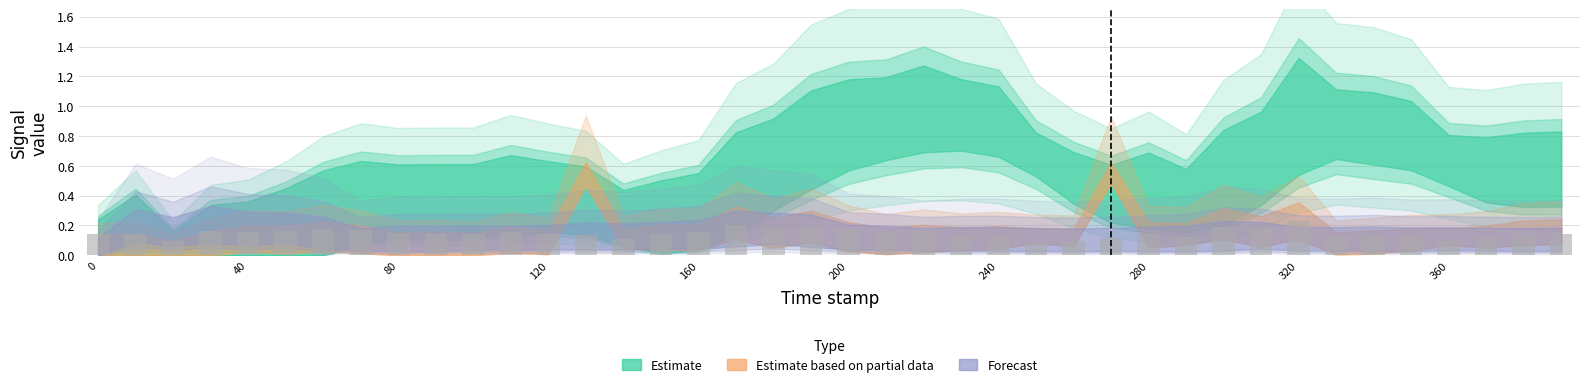

How many values are between 0 and 1?

40